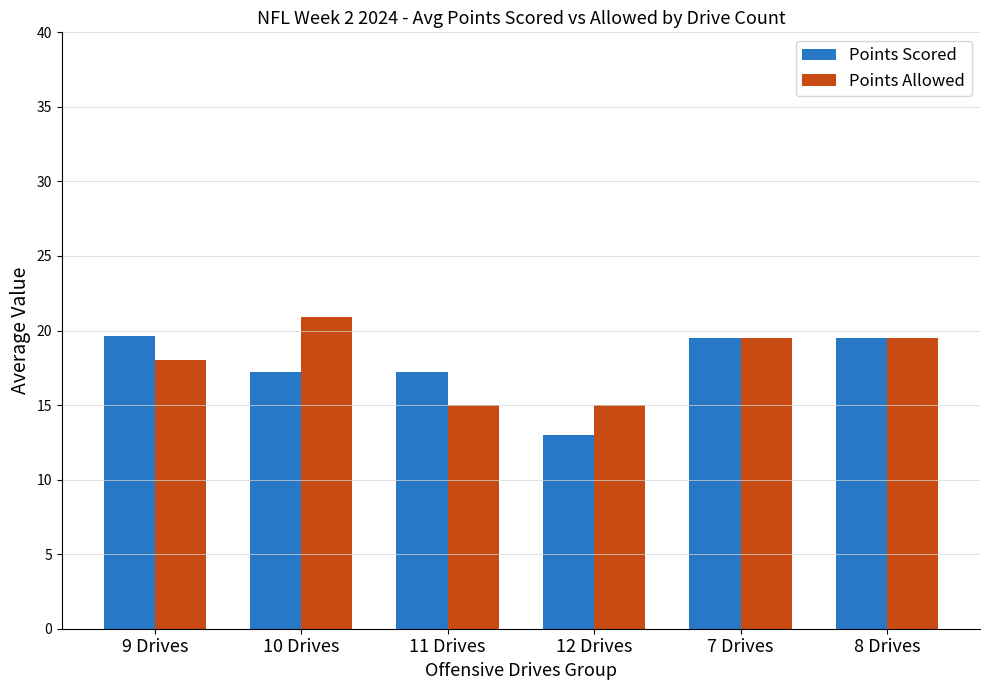

True or false: Points Scored has a value of 5.0 at 12 Drives.

False